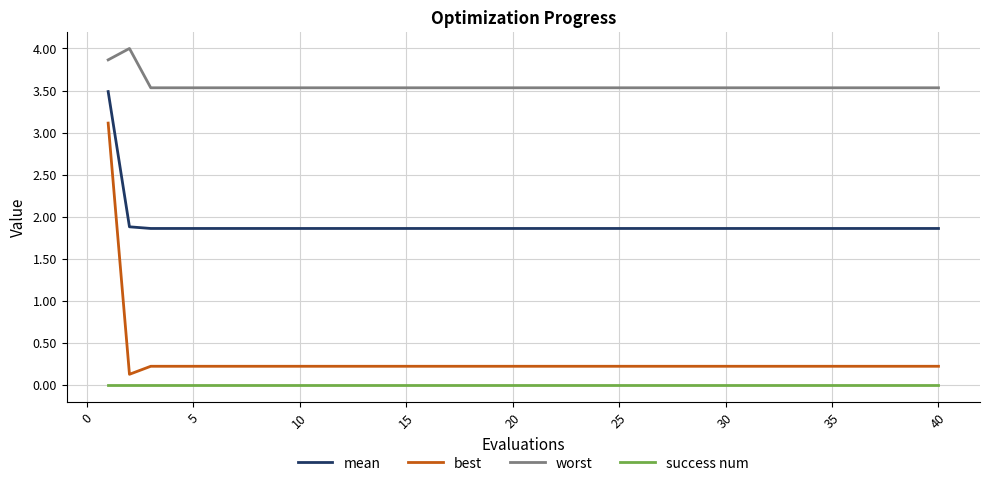

True or false: success num and mean intersect in this chart.

False